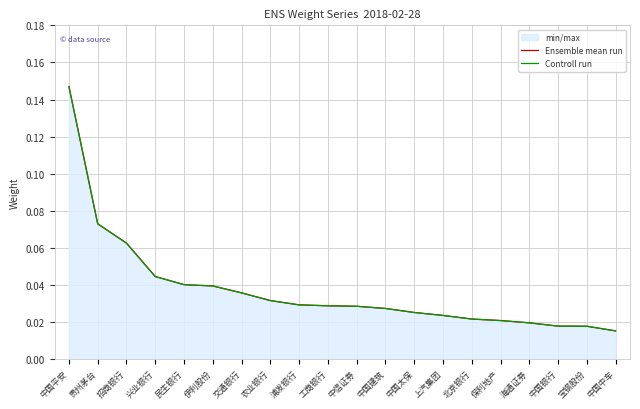

At which category is the sum across all series the highest?

中国平安